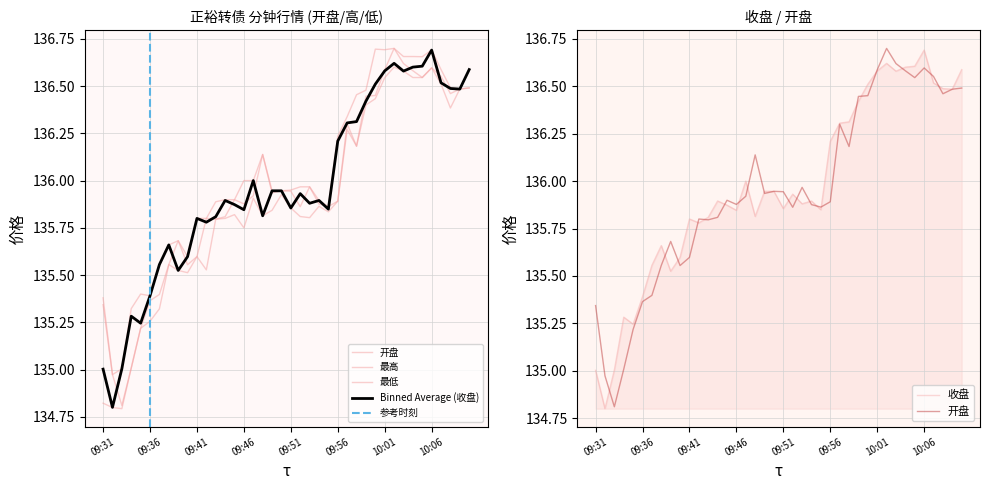

Which category has the highest value in the 最低 series?

10:02